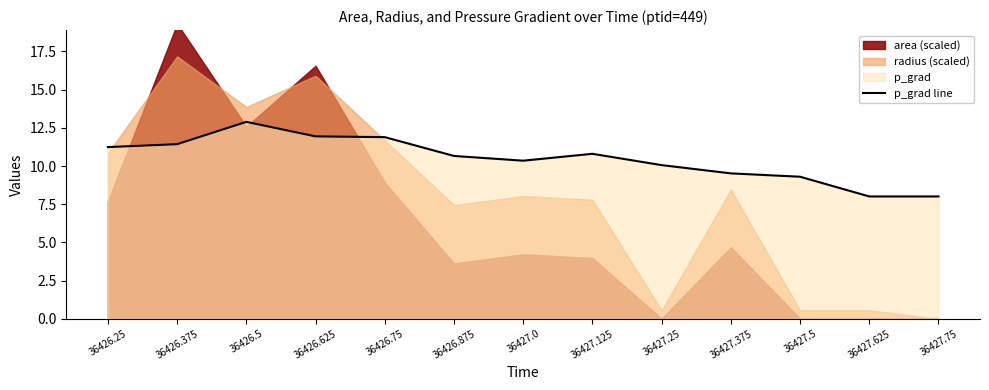

True or false: the data shows 5.0 at 36426.875.

False